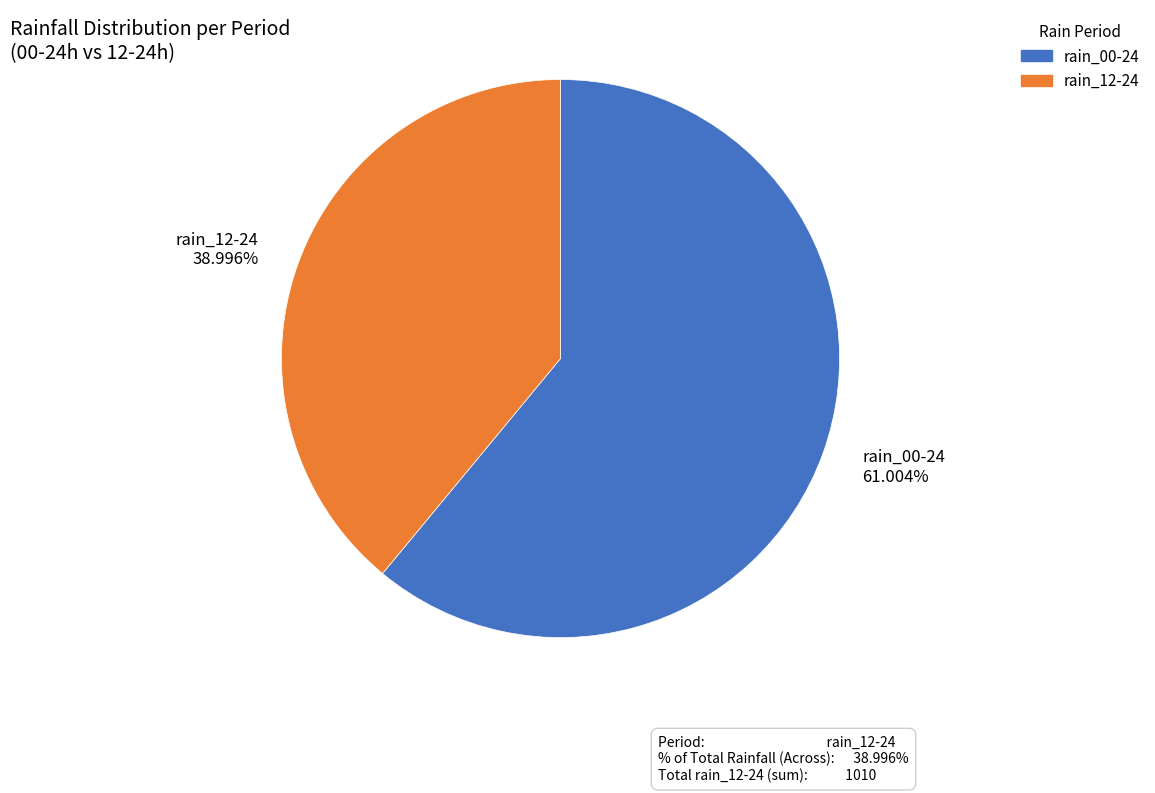

Is the sum of rain_12-24 and rain_00-24 greater than half?

Yes